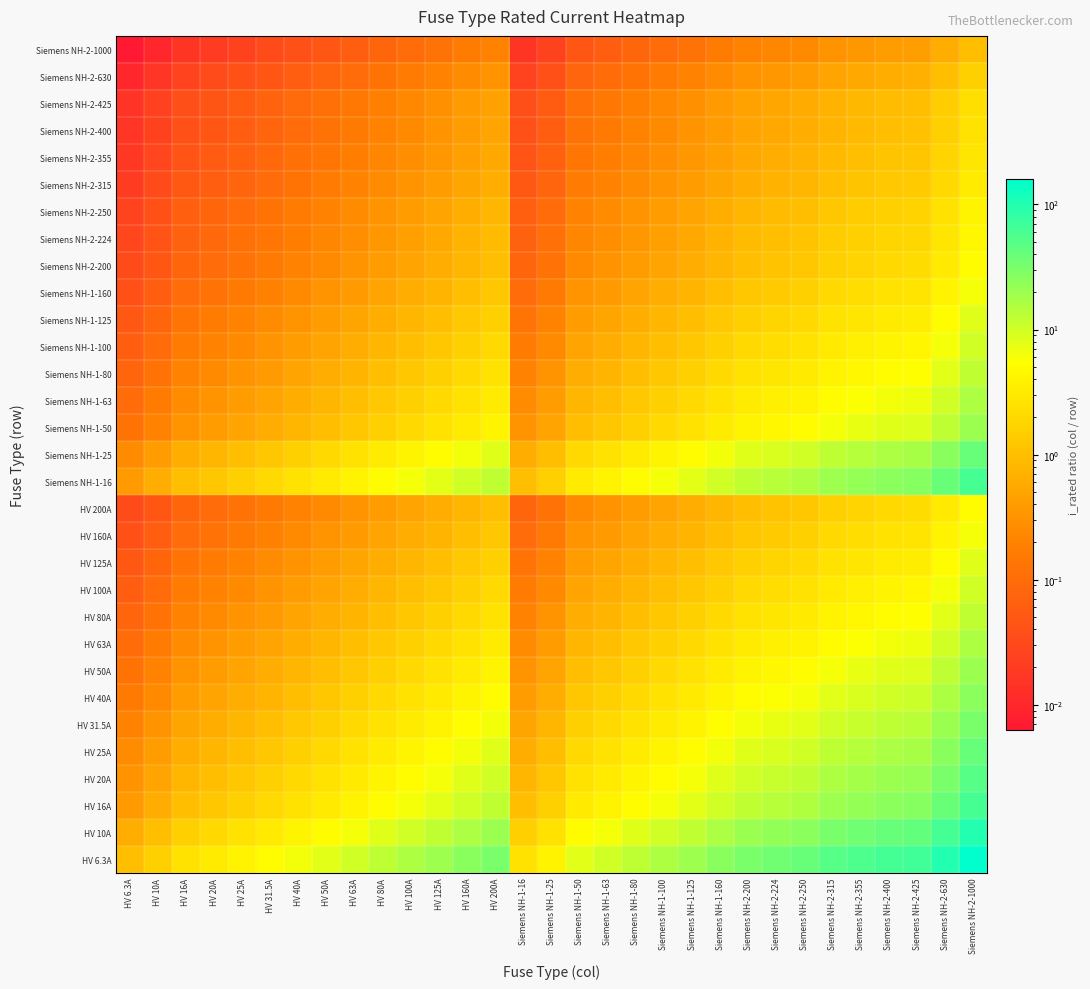

Reading left to right, what are all the values shown in this chart?

HV 6.3A: HV 6.3A=1.0	HV 10A=1.6	HV 16A=2.5	HV 20A=3.2	HV 25A=4.0	HV 31.5A=5.0	HV 40A=6.3	HV 50A=7.9	HV 63A=10.0	HV 80A=12.7	HV 100A=15.9	HV 125A=19.8	HV 160A=25.4	HV 200A=31.7	Siemens NH-1-16=2.5	Siemens NH-1-25=4.0	Siemens NH-1-50=7.9	Siemens NH-1-63=10.0	Siemens NH-1-80=12.7	Siemens NH-1-100=15.9	Siemens NH-1-125=19.8	Siemens NH-1-160=25.4	Siemens NH-2-200=31.7	Siemens NH-2-224=35.6	Siemens NH-2-250=39.7	Siemens NH-2-315=50.0	Siemens NH-2-355=56.3	Siemens NH-2-400=63.5	Siemens NH-2-425=67.5	Siemens NH-2-630=100.0	Siemens NH-2-1000=158.7
HV 10A: HV 6.3A=0.6	HV 10A=1.0	HV 16A=1.6	HV 20A=2.0	HV 25A=2.5	HV 31.5A=3.1	HV 40A=4.0	HV 50A=5.0	HV 63A=6.3	HV 80A=8.0	HV 100A=10.0	HV 125A=12.5	HV 160A=16.0	HV 200A=20.0	Siemens NH-1-16=1.6	Siemens NH-1-25=2.5	Siemens NH-1-50=5.0	Siemens NH-1-63=6.3	Siemens NH-1-80=8.0	Siemens NH-1-100=10.0	Siemens NH-1-125=12.5	Siemens NH-1-160=16.0	Siemens NH-2-200=20.0	Siemens NH-2-224=22.4	Siemens NH-2-250=25.0	Siemens NH-2-315=31.5	Siemens NH-2-355=35.5	Siemens NH-2-400=40.0	Siemens NH-2-425=42.5	Siemens NH-2-630=63.0	Siemens NH-2-1000=100.0
HV 16A: HV 6.3A=0.4	HV 10A=0.6	HV 16A=1.0	HV 20A=1.2	HV 25A=1.6	HV 31.5A=2.0	HV 40A=2.5	HV 50A=3.1	HV 63A=3.9	HV 80A=5.0	HV 100A=6.2	HV 125A=7.8	HV 160A=10.0	HV 200A=12.5	Siemens NH-1-16=1.0	Siemens NH-1-25=1.6	Siemens NH-1-50=3.1	Siemens NH-1-63=3.9	Siemens NH-1-80=5.0	Siemens NH-1-100=6.2	Siemens NH-1-125=7.8	Siemens NH-1-160=10.0	Siemens NH-2-200=12.5	Siemens NH-2-224=14.0	Siemens NH-2-250=15.6	Siemens NH-2-315=19.7	Siemens NH-2-355=22.2	Siemens NH-2-400=25.0	Siemens NH-2-425=26.6	Siemens NH-2-630=39.4	Siemens NH-2-1000=62.5
HV 20A: HV 6.3A=0.3	HV 10A=0.5	HV 16A=0.8	HV 20A=1.0	HV 25A=1.2	HV 31.5A=1.6	HV 40A=2.0	HV 50A=2.5	HV 63A=3.1	HV 80A=4.0	HV 100A=5.0	HV 125A=6.2	HV 160A=8.0	HV 200A=10.0	Siemens NH-1-16=0.8	Siemens NH-1-25=1.2	Siemens NH-1-50=2.5	Siemens NH-1-63=3.1	Siemens NH-1-80=4.0	Siemens NH-1-100=5.0	Siemens NH-1-125=6.2	Siemens NH-1-160=8.0	Siemens NH-2-200=10.0	Siemens NH-2-224=11.2	Siemens NH-2-250=12.5	Siemens NH-2-315=15.8	Siemens NH-2-355=17.8	Siemens NH-2-400=20.0	Siemens NH-2-425=21.2	Siemens NH-2-630=31.5	Siemens NH-2-1000=50.0
HV 25A: HV 6.3A=0.3	HV 10A=0.4	HV 16A=0.6	HV 20A=0.8	HV 25A=1.0	HV 31.5A=1.3	HV 40A=1.6	HV 50A=2.0	HV 63A=2.5	HV 80A=3.2	HV 100A=4.0	HV 125A=5.0	HV 160A=6.4	HV 200A=8.0	Siemens NH-1-16=0.6	Siemens NH-1-25=1.0	Siemens NH-1-50=2.0	Siemens NH-1-63=2.5	Siemens NH-1-80=3.2	Siemens NH-1-100=4.0	Siemens NH-1-125=5.0	Siemens NH-1-160=6.4	Siemens NH-2-200=8.0	Siemens NH-2-224=9.0	Siemens NH-2-250=10.0	Siemens NH-2-315=12.6	Siemens NH-2-355=14.2	Siemens NH-2-400=16.0	Siemens NH-2-425=17.0	Siemens NH-2-630=25.2	Siemens NH-2-1000=40.0
HV 31.5A: HV 6.3A=0.2	HV 10A=0.3	HV 16A=0.5	HV 20A=0.6	HV 25A=0.8	HV 31.5A=1.0	HV 40A=1.3	HV 50A=1.6	HV 63A=2.0	HV 80A=2.5	HV 100A=3.2	HV 125A=4.0	HV 160A=5.1	HV 200A=6.3	Siemens NH-1-16=0.5	Siemens NH-1-25=0.8	Siemens NH-1-50=1.6	Siemens NH-1-63=2.0	Siemens NH-1-80=2.5	Siemens NH-1-100=3.2	Siemens NH-1-125=4.0	Siemens NH-1-160=5.1	Siemens NH-2-200=6.3	Siemens NH-2-224=7.1	Siemens NH-2-250=7.9	Siemens NH-2-315=10.0	Siemens NH-2-355=11.3	Siemens NH-2-400=12.7	Siemens NH-2-425=13.5	Siemens NH-2-630=20.0	Siemens NH-2-1000=31.7
HV 40A: HV 6.3A=0.2	HV 10A=0.2	HV 16A=0.4	HV 20A=0.5	HV 25A=0.6	HV 31.5A=0.8	HV 40A=1.0	HV 50A=1.2	HV 63A=1.6	HV 80A=2.0	HV 100A=2.5	HV 125A=3.1	HV 160A=4.0	HV 200A=5.0	Siemens NH-1-16=0.4	Siemens NH-1-25=0.6	Siemens NH-1-50=1.2	Siemens NH-1-63=1.6	Siemens NH-1-80=2.0	Siemens NH-1-100=2.5	Siemens NH-1-125=3.1	Siemens NH-1-160=4.0	Siemens NH-2-200=5.0	Siemens NH-2-224=5.6	Siemens NH-2-250=6.2	Siemens NH-2-315=7.9	Siemens NH-2-355=8.9	Siemens NH-2-400=10.0	Siemens NH-2-425=10.6	Siemens NH-2-630=15.8	Siemens NH-2-1000=25.0
HV 50A: HV 6.3A=0.1	HV 10A=0.2	HV 16A=0.3	HV 20A=0.4	HV 25A=0.5	HV 31.5A=0.6	HV 40A=0.8	HV 50A=1.0	HV 63A=1.3	HV 80A=1.6	HV 100A=2.0	HV 125A=2.5	HV 160A=3.2	HV 200A=4.0	Siemens NH-1-16=0.3	Siemens NH-1-25=0.5	Siemens NH-1-50=1.0	Siemens NH-1-63=1.3	Siemens NH-1-80=1.6	Siemens NH-1-100=2.0	Siemens NH-1-125=2.5	Siemens NH-1-160=3.2	Siemens NH-2-200=4.0	Siemens NH-2-224=4.5	Siemens NH-2-250=5.0	Siemens NH-2-315=6.3	Siemens NH-2-355=7.1	Siemens NH-2-400=8.0	Siemens NH-2-425=8.5	Siemens NH-2-630=12.6	Siemens NH-2-1000=20.0
HV 63A: HV 6.3A=0.1	HV 10A=0.2	HV 16A=0.3	HV 20A=0.3	HV 25A=0.4	HV 31.5A=0.5	HV 40A=0.6	HV 50A=0.8	HV 63A=1.0	HV 80A=1.3	HV 100A=1.6	HV 125A=2.0	HV 160A=2.5	HV 200A=3.2	Siemens NH-1-16=0.3	Siemens NH-1-25=0.4	Siemens NH-1-50=0.8	Siemens NH-1-63=1.0	Siemens NH-1-80=1.3	Siemens NH-1-100=1.6	Siemens NH-1-125=2.0	Siemens NH-1-160=2.5	Siemens NH-2-200=3.2	Siemens NH-2-224=3.6	Siemens NH-2-250=4.0	Siemens NH-2-315=5.0	Siemens NH-2-355=5.6	Siemens NH-2-400=6.3	Siemens NH-2-425=6.7	Siemens NH-2-630=10.0	Siemens NH-2-1000=15.9
HV 80A: HV 6.3A=0.1	HV 10A=0.1	HV 16A=0.2	HV 20A=0.2	HV 25A=0.3	HV 31.5A=0.4	HV 40A=0.5	HV 50A=0.6	HV 63A=0.8	HV 80A=1.0	HV 100A=1.2	HV 125A=1.6	HV 160A=2.0	HV 200A=2.5	Siemens NH-1-16=0.2	Siemens NH-1-25=0.3	Siemens NH-1-50=0.6	Siemens NH-1-63=0.8	Siemens NH-1-80=1.0	Siemens NH-1-100=1.2	Siemens NH-1-125=1.6	Siemens NH-1-160=2.0	Siemens NH-2-200=2.5	Siemens NH-2-224=2.8	Siemens NH-2-250=3.1	Siemens NH-2-315=3.9	Siemens NH-2-355=4.4	Siemens NH-2-400=5.0	Siemens NH-2-425=5.3	Siemens NH-2-630=7.9	Siemens NH-2-1000=12.5
HV 100A: HV 6.3A=0.1	HV 10A=0.1	HV 16A=0.2	HV 20A=0.2	HV 25A=0.2	HV 31.5A=0.3	HV 40A=0.4	HV 50A=0.5	HV 63A=0.6	HV 80A=0.8	HV 100A=1.0	HV 125A=1.2	HV 160A=1.6	HV 200A=2.0	Siemens NH-1-16=0.2	Siemens NH-1-25=0.2	Siemens NH-1-50=0.5	Siemens NH-1-63=0.6	Siemens NH-1-80=0.8	Siemens NH-1-100=1.0	Siemens NH-1-125=1.2	Siemens NH-1-160=1.6	Siemens NH-2-200=2.0	Siemens NH-2-224=2.2	Siemens NH-2-250=2.5	Siemens NH-2-315=3.1	Siemens NH-2-355=3.5	Siemens NH-2-400=4.0	Siemens NH-2-425=4.2	Siemens NH-2-630=6.3	Siemens NH-2-1000=10.0
HV 125A: HV 6.3A=0.1	HV 10A=0.1	HV 16A=0.1	HV 20A=0.2	HV 25A=0.2	HV 31.5A=0.3	HV 40A=0.3	HV 50A=0.4	HV 63A=0.5	HV 80A=0.6	HV 100A=0.8	HV 125A=1.0	HV 160A=1.3	HV 200A=1.6	Siemens NH-1-16=0.1	Siemens NH-1-25=0.2	Siemens NH-1-50=0.4	Siemens NH-1-63=0.5	Siemens NH-1-80=0.6	Siemens NH-1-100=0.8	Siemens NH-1-125=1.0	Siemens NH-1-160=1.3	Siemens NH-2-200=1.6	Siemens NH-2-224=1.8	Siemens NH-2-250=2.0	Siemens NH-2-315=2.5	Siemens NH-2-355=2.8	Siemens NH-2-400=3.2	Siemens NH-2-425=3.4	Siemens NH-2-630=5.0	Siemens NH-2-1000=8.0
HV 160A: HV 6.3A=0.0	HV 10A=0.1	HV 16A=0.1	HV 20A=0.1	HV 25A=0.2	HV 31.5A=0.2	HV 40A=0.2	HV 50A=0.3	HV 63A=0.4	HV 80A=0.5	HV 100A=0.6	HV 125A=0.8	HV 160A=1.0	HV 200A=1.2	Siemens NH-1-16=0.1	Siemens NH-1-25=0.2	Siemens NH-1-50=0.3	Siemens NH-1-63=0.4	Siemens NH-1-80=0.5	Siemens NH-1-100=0.6	Siemens NH-1-125=0.8	Siemens NH-1-160=1.0	Siemens NH-2-200=1.2	Siemens NH-2-224=1.4	Siemens NH-2-250=1.6	Siemens NH-2-315=2.0	Siemens NH-2-355=2.2	Siemens NH-2-400=2.5	Siemens NH-2-425=2.7	Siemens NH-2-630=3.9	Siemens NH-2-1000=6.2
HV 200A: HV 6.3A=0.0	HV 10A=0.1	HV 16A=0.1	HV 20A=0.1	HV 25A=0.1	HV 31.5A=0.2	HV 40A=0.2	HV 50A=0.2	HV 63A=0.3	HV 80A=0.4	HV 100A=0.5	HV 125A=0.6	HV 160A=0.8	HV 200A=1.0	Siemens NH-1-16=0.1	Siemens NH-1-25=0.1	Siemens NH-1-50=0.2	Siemens NH-1-63=0.3	Siemens NH-1-80=0.4	Siemens NH-1-100=0.5	Siemens NH-1-125=0.6	Siemens NH-1-160=0.8	Siemens NH-2-200=1.0	Siemens NH-2-224=1.1	Siemens NH-2-250=1.2	Siemens NH-2-315=1.6	Siemens NH-2-355=1.8	Siemens NH-2-400=2.0	Siemens NH-2-425=2.1	Siemens NH-2-630=3.1	Siemens NH-2-1000=5.0
Siemens NH-1-16: HV 6.3A=0.4	HV 10A=0.6	HV 16A=1.0	HV 20A=1.2	HV 25A=1.6	HV 31.5A=2.0	HV 40A=2.5	HV 50A=3.1	HV 63A=3.9	HV 80A=5.0	HV 100A=6.2	HV 125A=7.8	HV 160A=10.0	HV 200A=12.5	Siemens NH-1-16=1.0	Siemens NH-1-25=1.6	Siemens NH-1-50=3.1	Siemens NH-1-63=3.9	Siemens NH-1-80=5.0	Siemens NH-1-100=6.2	Siemens NH-1-125=7.8	Siemens NH-1-160=10.0	Siemens NH-2-200=12.5	Siemens NH-2-224=14.0	Siemens NH-2-250=15.6	Siemens NH-2-315=19.7	Siemens NH-2-355=22.2	Siemens NH-2-400=25.0	Siemens NH-2-425=26.6	Siemens NH-2-630=39.4	Siemens NH-2-1000=62.5
Siemens NH-1-25: HV 6.3A=0.3	HV 10A=0.4	HV 16A=0.6	HV 20A=0.8	HV 25A=1.0	HV 31.5A=1.3	HV 40A=1.6	HV 50A=2.0	HV 63A=2.5	HV 80A=3.2	HV 100A=4.0	HV 125A=5.0	HV 160A=6.4	HV 200A=8.0	Siemens NH-1-16=0.6	Siemens NH-1-25=1.0	Siemens NH-1-50=2.0	Siemens NH-1-63=2.5	Siemens NH-1-80=3.2	Siemens NH-1-100=4.0	Siemens NH-1-125=5.0	Siemens NH-1-160=6.4	Siemens NH-2-200=8.0	Siemens NH-2-224=9.0	Siemens NH-2-250=10.0	Siemens NH-2-315=12.6	Siemens NH-2-355=14.2	Siemens NH-2-400=16.0	Siemens NH-2-425=17.0	Siemens NH-2-630=25.2	Siemens NH-2-1000=40.0
Siemens NH-1-50: HV 6.3A=0.1	HV 10A=0.2	HV 16A=0.3	HV 20A=0.4	HV 25A=0.5	HV 31.5A=0.6	HV 40A=0.8	HV 50A=1.0	HV 63A=1.3	HV 80A=1.6	HV 100A=2.0	HV 125A=2.5	HV 160A=3.2	HV 200A=4.0	Siemens NH-1-16=0.3	Siemens NH-1-25=0.5	Siemens NH-1-50=1.0	Siemens NH-1-63=1.3	Siemens NH-1-80=1.6	Siemens NH-1-100=2.0	Siemens NH-1-125=2.5	Siemens NH-1-160=3.2	Siemens NH-2-200=4.0	Siemens NH-2-224=4.5	Siemens NH-2-250=5.0	Siemens NH-2-315=6.3	Siemens NH-2-355=7.1	Siemens NH-2-400=8.0	Siemens NH-2-425=8.5	Siemens NH-2-630=12.6	Siemens NH-2-1000=20.0
Siemens NH-1-63: HV 6.3A=0.1	HV 10A=0.2	HV 16A=0.3	HV 20A=0.3	HV 25A=0.4	HV 31.5A=0.5	HV 40A=0.6	HV 50A=0.8	HV 63A=1.0	HV 80A=1.3	HV 100A=1.6	HV 125A=2.0	HV 160A=2.5	HV 200A=3.2	Siemens NH-1-16=0.3	Siemens NH-1-25=0.4	Siemens NH-1-50=0.8	Siemens NH-1-63=1.0	Siemens NH-1-80=1.3	Siemens NH-1-100=1.6	Siemens NH-1-125=2.0	Siemens NH-1-160=2.5	Siemens NH-2-200=3.2	Siemens NH-2-224=3.6	Siemens NH-2-250=4.0	Siemens NH-2-315=5.0	Siemens NH-2-355=5.6	Siemens NH-2-400=6.3	Siemens NH-2-425=6.7	Siemens NH-2-630=10.0	Siemens NH-2-1000=15.9
Siemens NH-1-80: HV 6.3A=0.1	HV 10A=0.1	HV 16A=0.2	HV 20A=0.2	HV 25A=0.3	HV 31.5A=0.4	HV 40A=0.5	HV 50A=0.6	HV 63A=0.8	HV 80A=1.0	HV 100A=1.2	HV 125A=1.6	HV 160A=2.0	HV 200A=2.5	Siemens NH-1-16=0.2	Siemens NH-1-25=0.3	Siemens NH-1-50=0.6	Siemens NH-1-63=0.8	Siemens NH-1-80=1.0	Siemens NH-1-100=1.2	Siemens NH-1-125=1.6	Siemens NH-1-160=2.0	Siemens NH-2-200=2.5	Siemens NH-2-224=2.8	Siemens NH-2-250=3.1	Siemens NH-2-315=3.9	Siemens NH-2-355=4.4	Siemens NH-2-400=5.0	Siemens NH-2-425=5.3	Siemens NH-2-630=7.9	Siemens NH-2-1000=12.5
Siemens NH-1-100: HV 6.3A=0.1	HV 10A=0.1	HV 16A=0.2	HV 20A=0.2	HV 25A=0.2	HV 31.5A=0.3	HV 40A=0.4	HV 50A=0.5	HV 63A=0.6	HV 80A=0.8	HV 100A=1.0	HV 125A=1.2	HV 160A=1.6	HV 200A=2.0	Siemens NH-1-16=0.2	Siemens NH-1-25=0.2	Siemens NH-1-50=0.5	Siemens NH-1-63=0.6	Siemens NH-1-80=0.8	Siemens NH-1-100=1.0	Siemens NH-1-125=1.2	Siemens NH-1-160=1.6	Siemens NH-2-200=2.0	Siemens NH-2-224=2.2	Siemens NH-2-250=2.5	Siemens NH-2-315=3.1	Siemens NH-2-355=3.5	Siemens NH-2-400=4.0	Siemens NH-2-425=4.2	Siemens NH-2-630=6.3	Siemens NH-2-1000=10.0
Siemens NH-1-125: HV 6.3A=0.1	HV 10A=0.1	HV 16A=0.1	HV 20A=0.2	HV 25A=0.2	HV 31.5A=0.3	HV 40A=0.3	HV 50A=0.4	HV 63A=0.5	HV 80A=0.6	HV 100A=0.8	HV 125A=1.0	HV 160A=1.3	HV 200A=1.6	Siemens NH-1-16=0.1	Siemens NH-1-25=0.2	Siemens NH-1-50=0.4	Siemens NH-1-63=0.5	Siemens NH-1-80=0.6	Siemens NH-1-100=0.8	Siemens NH-1-125=1.0	Siemens NH-1-160=1.3	Siemens NH-2-200=1.6	Siemens NH-2-224=1.8	Siemens NH-2-250=2.0	Siemens NH-2-315=2.5	Siemens NH-2-355=2.8	Siemens NH-2-400=3.2	Siemens NH-2-425=3.4	Siemens NH-2-630=5.0	Siemens NH-2-1000=8.0
Siemens NH-1-160: HV 6.3A=0.0	HV 10A=0.1	HV 16A=0.1	HV 20A=0.1	HV 25A=0.2	HV 31.5A=0.2	HV 40A=0.2	HV 50A=0.3	HV 63A=0.4	HV 80A=0.5	HV 100A=0.6	HV 125A=0.8	HV 160A=1.0	HV 200A=1.2	Siemens NH-1-16=0.1	Siemens NH-1-25=0.2	Siemens NH-1-50=0.3	Siemens NH-1-63=0.4	Siemens NH-1-80=0.5	Siemens NH-1-100=0.6	Siemens NH-1-125=0.8	Siemens NH-1-160=1.0	Siemens NH-2-200=1.2	Siemens NH-2-224=1.4	Siemens NH-2-250=1.6	Siemens NH-2-315=2.0	Siemens NH-2-355=2.2	Siemens NH-2-400=2.5	Siemens NH-2-425=2.7	Siemens NH-2-630=3.9	Siemens NH-2-1000=6.2
Siemens NH-2-200: HV 6.3A=0.0	HV 10A=0.1	HV 16A=0.1	HV 20A=0.1	HV 25A=0.1	HV 31.5A=0.2	HV 40A=0.2	HV 50A=0.2	HV 63A=0.3	HV 80A=0.4	HV 100A=0.5	HV 125A=0.6	HV 160A=0.8	HV 200A=1.0	Siemens NH-1-16=0.1	Siemens NH-1-25=0.1	Siemens NH-1-50=0.2	Siemens NH-1-63=0.3	Siemens NH-1-80=0.4	Siemens NH-1-100=0.5	Siemens NH-1-125=0.6	Siemens NH-1-160=0.8	Siemens NH-2-200=1.0	Siemens NH-2-224=1.1	Siemens NH-2-250=1.2	Siemens NH-2-315=1.6	Siemens NH-2-355=1.8	Siemens NH-2-400=2.0	Siemens NH-2-425=2.1	Siemens NH-2-630=3.1	Siemens NH-2-1000=5.0
Siemens NH-2-224: HV 6.3A=0.0	HV 10A=0.0	HV 16A=0.1	HV 20A=0.1	HV 25A=0.1	HV 31.5A=0.1	HV 40A=0.2	HV 50A=0.2	HV 63A=0.3	HV 80A=0.4	HV 100A=0.4	HV 125A=0.6	HV 160A=0.7	HV 200A=0.9	Siemens NH-1-16=0.1	Siemens NH-1-25=0.1	Siemens NH-1-50=0.2	Siemens NH-1-63=0.3	Siemens NH-1-80=0.4	Siemens NH-1-100=0.4	Siemens NH-1-125=0.6	Siemens NH-1-160=0.7	Siemens NH-2-200=0.9	Siemens NH-2-224=1.0	Siemens NH-2-250=1.1	Siemens NH-2-315=1.4	Siemens NH-2-355=1.6	Siemens NH-2-400=1.8	Siemens NH-2-425=1.9	Siemens NH-2-630=2.8	Siemens NH-2-1000=4.5
Siemens NH-2-250: HV 6.3A=0.0	HV 10A=0.0	HV 16A=0.1	HV 20A=0.1	HV 25A=0.1	HV 31.5A=0.1	HV 40A=0.2	HV 50A=0.2	HV 63A=0.3	HV 80A=0.3	HV 100A=0.4	HV 125A=0.5	HV 160A=0.6	HV 200A=0.8	Siemens NH-1-16=0.1	Siemens NH-1-25=0.1	Siemens NH-1-50=0.2	Siemens NH-1-63=0.3	Siemens NH-1-80=0.3	Siemens NH-1-100=0.4	Siemens NH-1-125=0.5	Siemens NH-1-160=0.6	Siemens NH-2-200=0.8	Siemens NH-2-224=0.9	Siemens NH-2-250=1.0	Siemens NH-2-315=1.3	Siemens NH-2-355=1.4	Siemens NH-2-400=1.6	Siemens NH-2-425=1.7	Siemens NH-2-630=2.5	Siemens NH-2-1000=4.0
Siemens NH-2-315: HV 6.3A=0.0	HV 10A=0.0	HV 16A=0.1	HV 20A=0.1	HV 25A=0.1	HV 31.5A=0.1	HV 40A=0.1	HV 50A=0.2	HV 63A=0.2	HV 80A=0.3	HV 100A=0.3	HV 125A=0.4	HV 160A=0.5	HV 200A=0.6	Siemens NH-1-16=0.1	Siemens NH-1-25=0.1	Siemens NH-1-50=0.2	Siemens NH-1-63=0.2	Siemens NH-1-80=0.3	Siemens NH-1-100=0.3	Siemens NH-1-125=0.4	Siemens NH-1-160=0.5	Siemens NH-2-200=0.6	Siemens NH-2-224=0.7	Siemens NH-2-250=0.8	Siemens NH-2-315=1.0	Siemens NH-2-355=1.1	Siemens NH-2-400=1.3	Siemens NH-2-425=1.3	Siemens NH-2-630=2.0	Siemens NH-2-1000=3.2
Siemens NH-2-355: HV 6.3A=0.0	HV 10A=0.0	HV 16A=0.0	HV 20A=0.1	HV 25A=0.1	HV 31.5A=0.1	HV 40A=0.1	HV 50A=0.1	HV 63A=0.2	HV 80A=0.2	HV 100A=0.3	HV 125A=0.4	HV 160A=0.5	HV 200A=0.6	Siemens NH-1-16=0.0	Siemens NH-1-25=0.1	Siemens NH-1-50=0.1	Siemens NH-1-63=0.2	Siemens NH-1-80=0.2	Siemens NH-1-100=0.3	Siemens NH-1-125=0.4	Siemens NH-1-160=0.5	Siemens NH-2-200=0.6	Siemens NH-2-224=0.6	Siemens NH-2-250=0.7	Siemens NH-2-315=0.9	Siemens NH-2-355=1.0	Siemens NH-2-400=1.1	Siemens NH-2-425=1.2	Siemens NH-2-630=1.8	Siemens NH-2-1000=2.8
Siemens NH-2-400: HV 6.3A=0.0	HV 10A=0.0	HV 16A=0.0	HV 20A=0.1	HV 25A=0.1	HV 31.5A=0.1	HV 40A=0.1	HV 50A=0.1	HV 63A=0.2	HV 80A=0.2	HV 100A=0.2	HV 125A=0.3	HV 160A=0.4	HV 200A=0.5	Siemens NH-1-16=0.0	Siemens NH-1-25=0.1	Siemens NH-1-50=0.1	Siemens NH-1-63=0.2	Siemens NH-1-80=0.2	Siemens NH-1-100=0.2	Siemens NH-1-125=0.3	Siemens NH-1-160=0.4	Siemens NH-2-200=0.5	Siemens NH-2-224=0.6	Siemens NH-2-250=0.6	Siemens NH-2-315=0.8	Siemens NH-2-355=0.9	Siemens NH-2-400=1.0	Siemens NH-2-425=1.1	Siemens NH-2-630=1.6	Siemens NH-2-1000=2.5
Siemens NH-2-425: HV 6.3A=0.0	HV 10A=0.0	HV 16A=0.0	HV 20A=0.0	HV 25A=0.1	HV 31.5A=0.1	HV 40A=0.1	HV 50A=0.1	HV 63A=0.1	HV 80A=0.2	HV 100A=0.2	HV 125A=0.3	HV 160A=0.4	HV 200A=0.5	Siemens NH-1-16=0.0	Siemens NH-1-25=0.1	Siemens NH-1-50=0.1	Siemens NH-1-63=0.1	Siemens NH-1-80=0.2	Siemens NH-1-100=0.2	Siemens NH-1-125=0.3	Siemens NH-1-160=0.4	Siemens NH-2-200=0.5	Siemens NH-2-224=0.5	Siemens NH-2-250=0.6	Siemens NH-2-315=0.7	Siemens NH-2-355=0.8	Siemens NH-2-400=0.9	Siemens NH-2-425=1.0	Siemens NH-2-630=1.5	Siemens NH-2-1000=2.4
Siemens NH-2-630: HV 6.3A=0.0	HV 10A=0.0	HV 16A=0.0	HV 20A=0.0	HV 25A=0.0	HV 31.5A=0.1	HV 40A=0.1	HV 50A=0.1	HV 63A=0.1	HV 80A=0.1	HV 100A=0.2	HV 125A=0.2	HV 160A=0.3	HV 200A=0.3	Siemens NH-1-16=0.0	Siemens NH-1-25=0.0	Siemens NH-1-50=0.1	Siemens NH-1-63=0.1	Siemens NH-1-80=0.1	Siemens NH-1-100=0.2	Siemens NH-1-125=0.2	Siemens NH-1-160=0.3	Siemens NH-2-200=0.3	Siemens NH-2-224=0.4	Siemens NH-2-250=0.4	Siemens NH-2-315=0.5	Siemens NH-2-355=0.6	Siemens NH-2-400=0.6	Siemens NH-2-425=0.7	Siemens NH-2-630=1.0	Siemens NH-2-1000=1.6
Siemens NH-2-1000: HV 6.3A=0.0	HV 10A=0.0	HV 16A=0.0	HV 20A=0.0	HV 25A=0.0	HV 31.5A=0.0	HV 40A=0.0	HV 50A=0.1	HV 63A=0.1	HV 80A=0.1	HV 100A=0.1	HV 125A=0.1	HV 160A=0.2	HV 200A=0.2	Siemens NH-1-16=0.0	Siemens NH-1-25=0.0	Siemens NH-1-50=0.1	Siemens NH-1-63=0.1	Siemens NH-1-80=0.1	Siemens NH-1-100=0.1	Siemens NH-1-125=0.1	Siemens NH-1-160=0.2	Siemens NH-2-200=0.2	Siemens NH-2-224=0.2	Siemens NH-2-250=0.2	Siemens NH-2-315=0.3	Siemens NH-2-355=0.4	Siemens NH-2-400=0.4	Siemens NH-2-425=0.4	Siemens NH-2-630=0.6	Siemens NH-2-1000=1.0